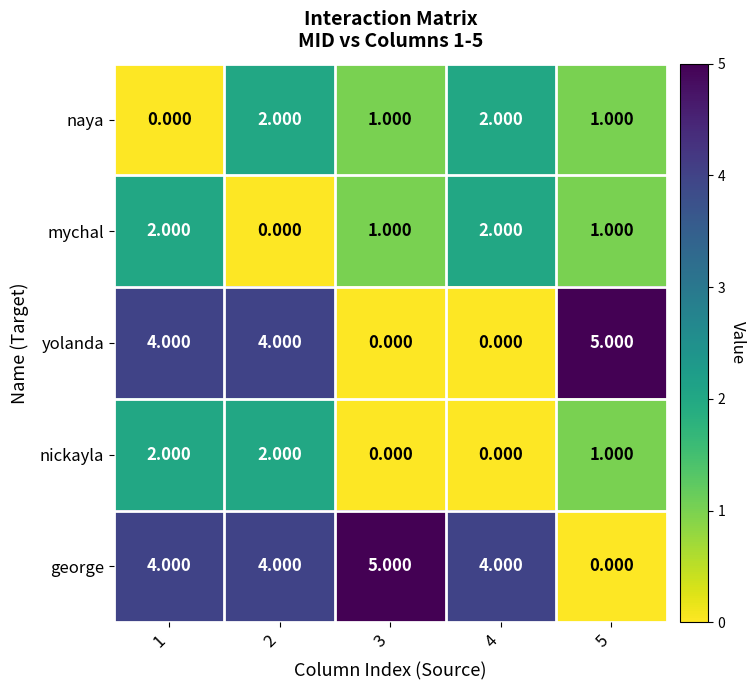

Which series has the largest total across all categories?

george